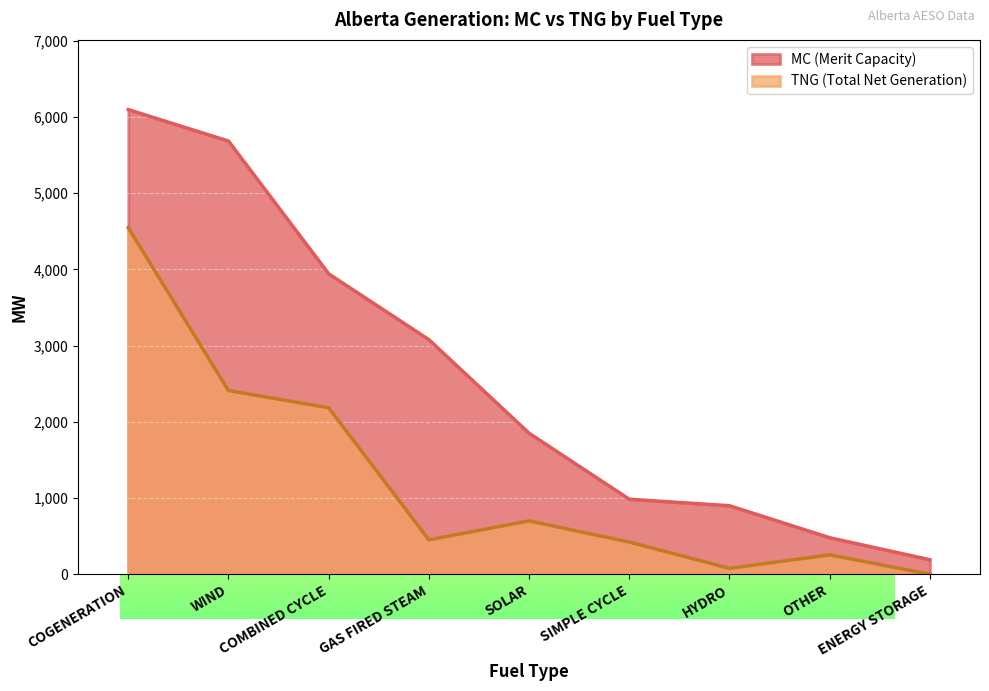

What are all the series names shown in the legend?

MC (Merit Capacity), TNG (Total Net Generation)